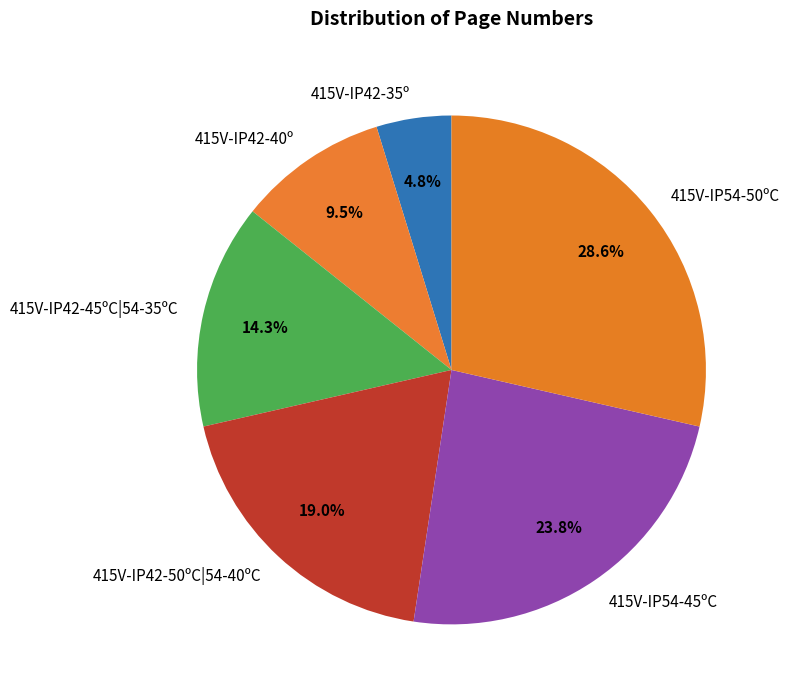

Is it true that 415V-IP42-45ºC|54-35ºC is 14% of the pie?

True